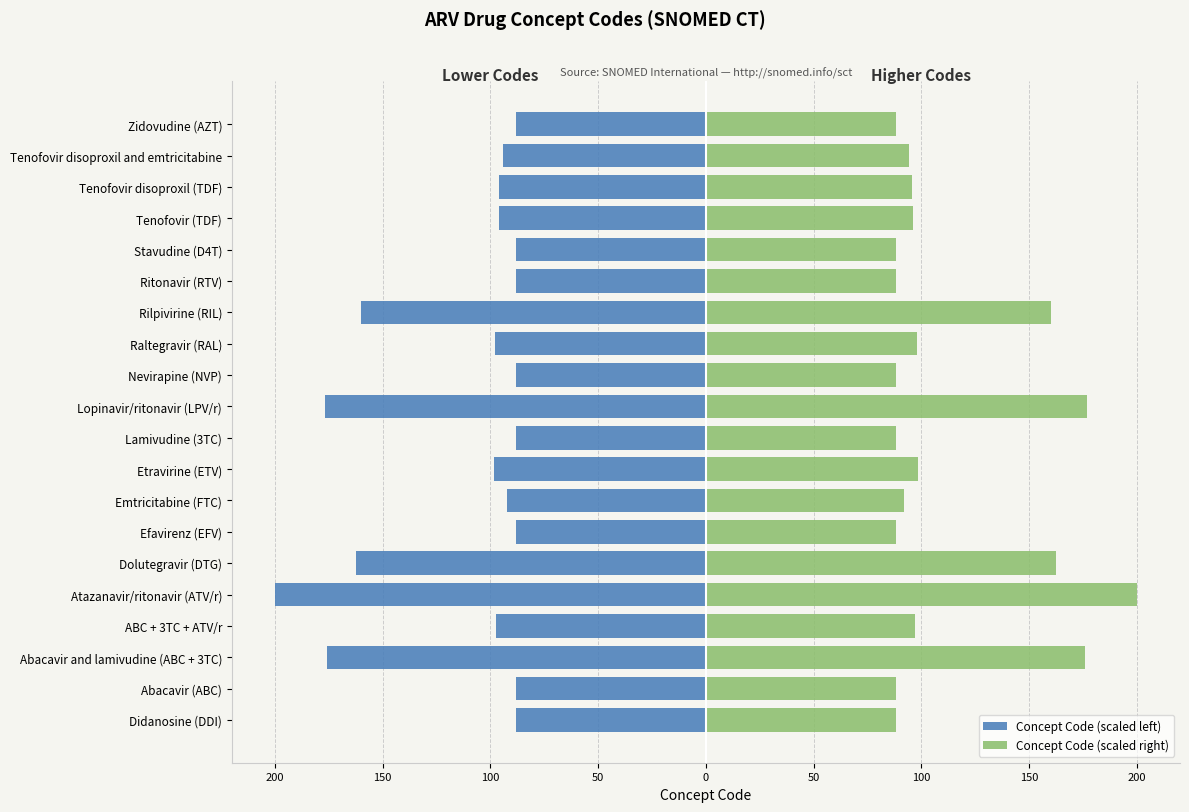

The value of Concept Code (scaled right) at Lamivudine (3TC) is 88.0. True or false?

True